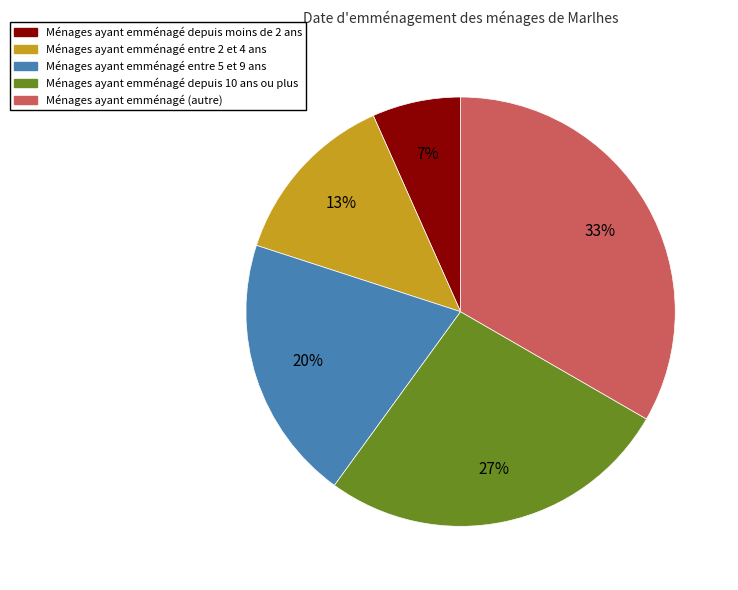

Approximately how many times larger is the value at Ménages ayant emménagé entre 2 et 4 ans compared to Ménages ayant emménagé (autre)?

0.4